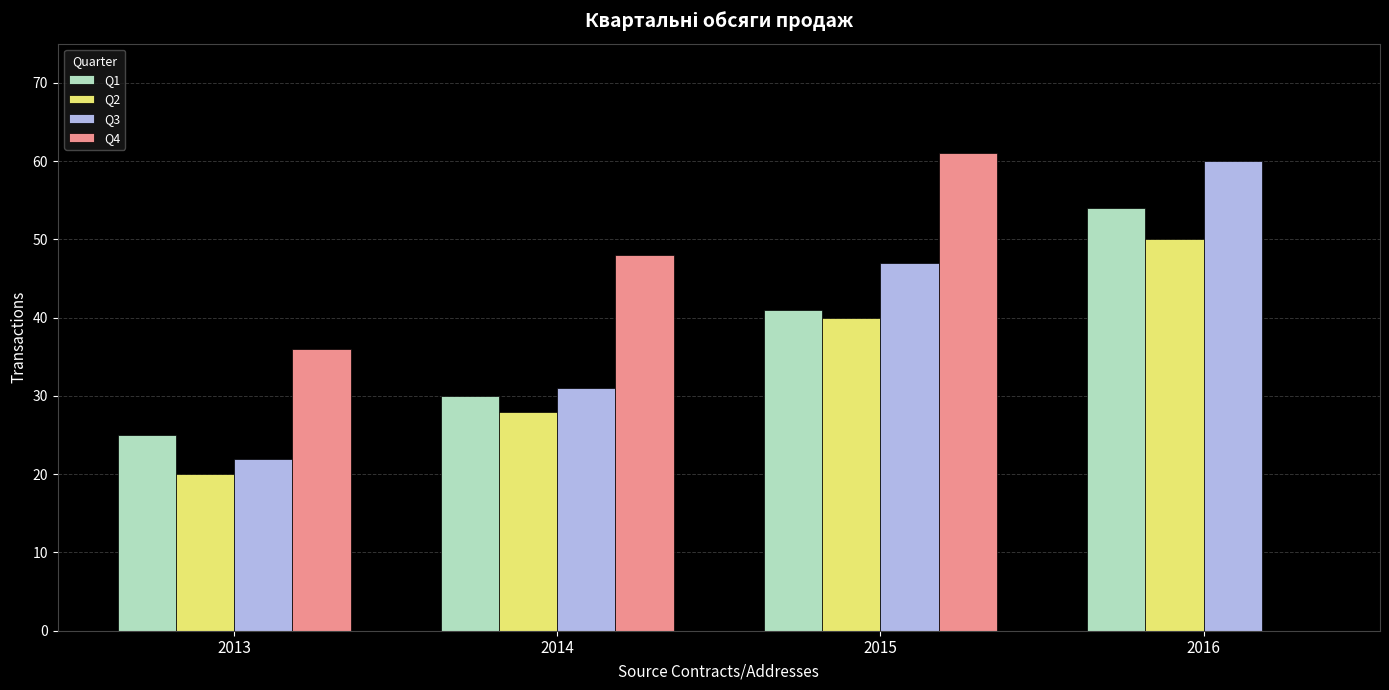

At which category does the chart reach its peak across all series?

2015